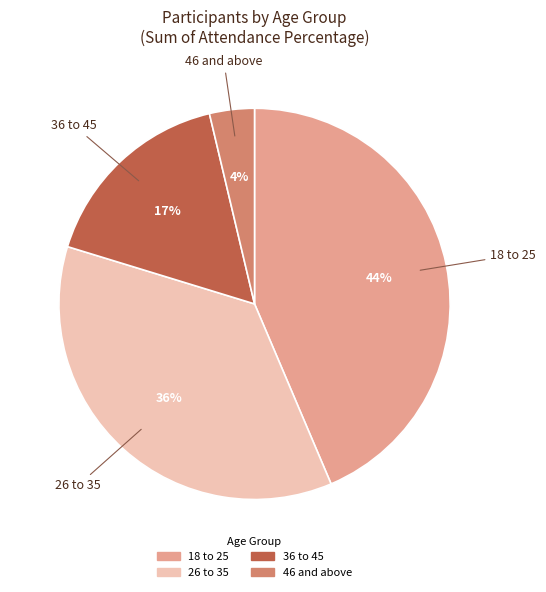

To the nearest percent, what is the average slice percentage?

25%